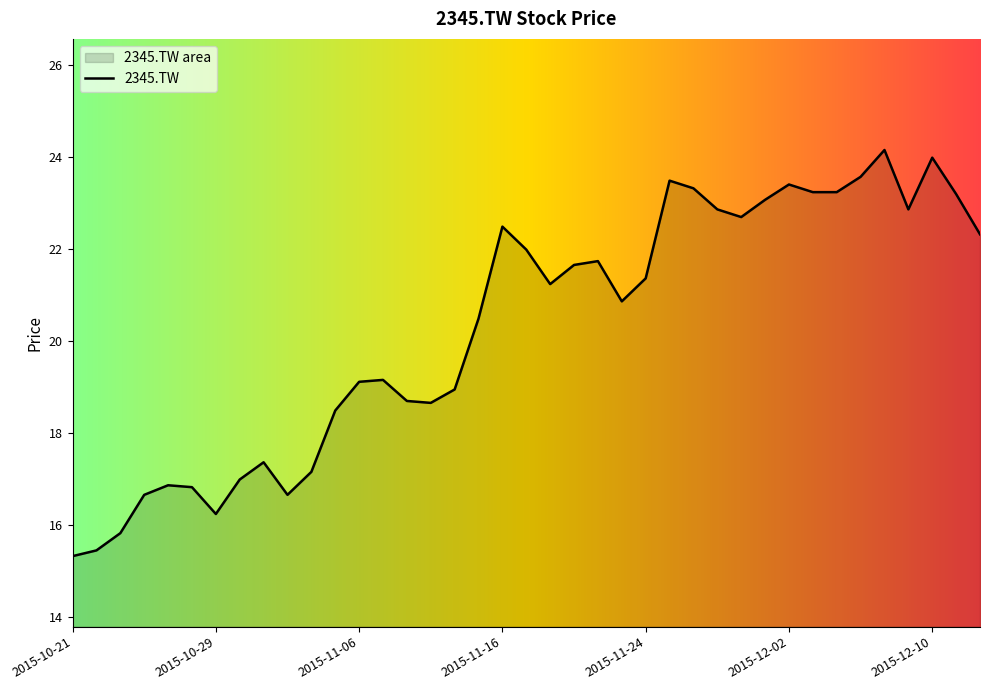

How many points are lower than both their immediate neighbors (excluding endpoints)?

7